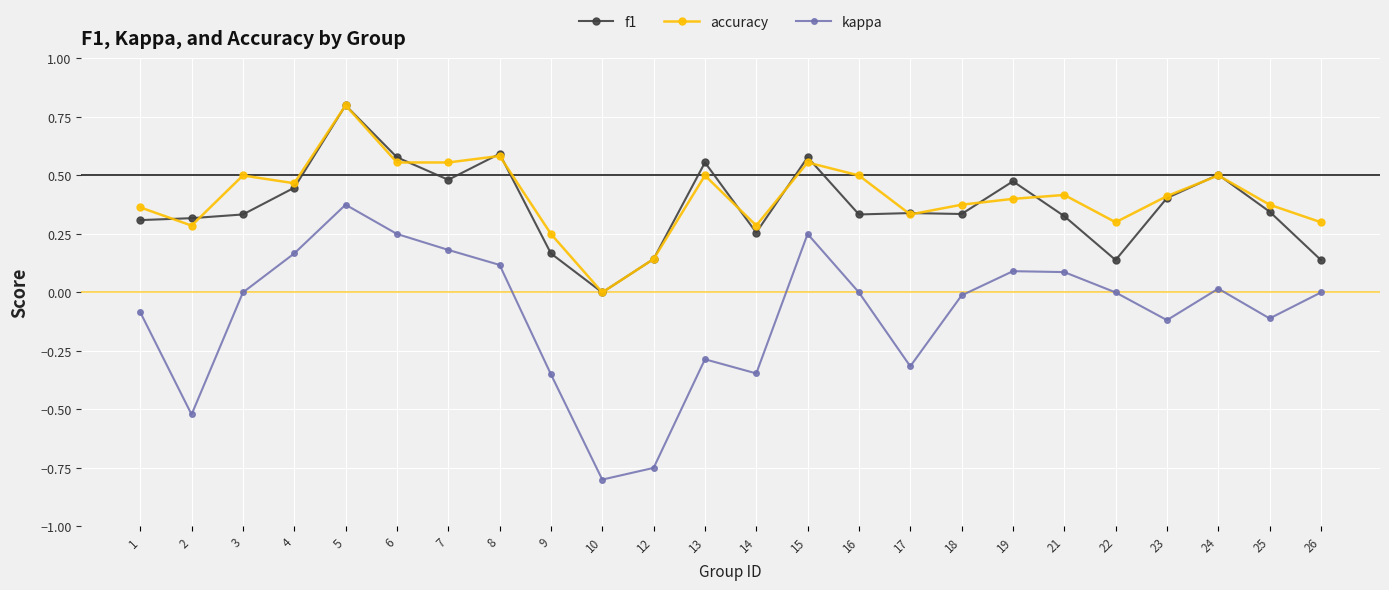

Where is the first local minimum for accuracy?

2